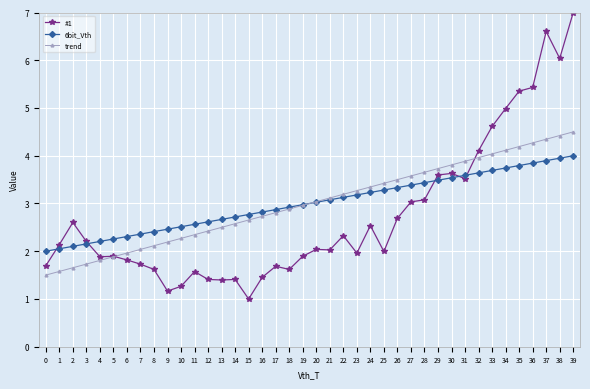

What is the greatest value displayed?

7.0